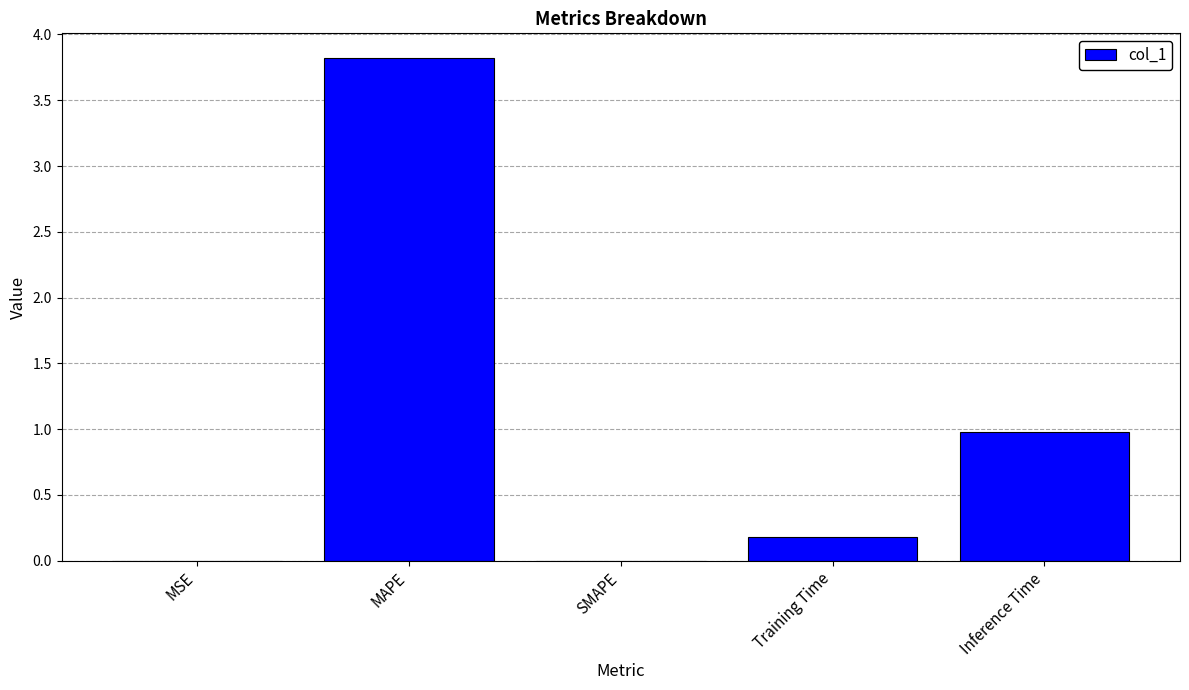

What is the average value?

1.0